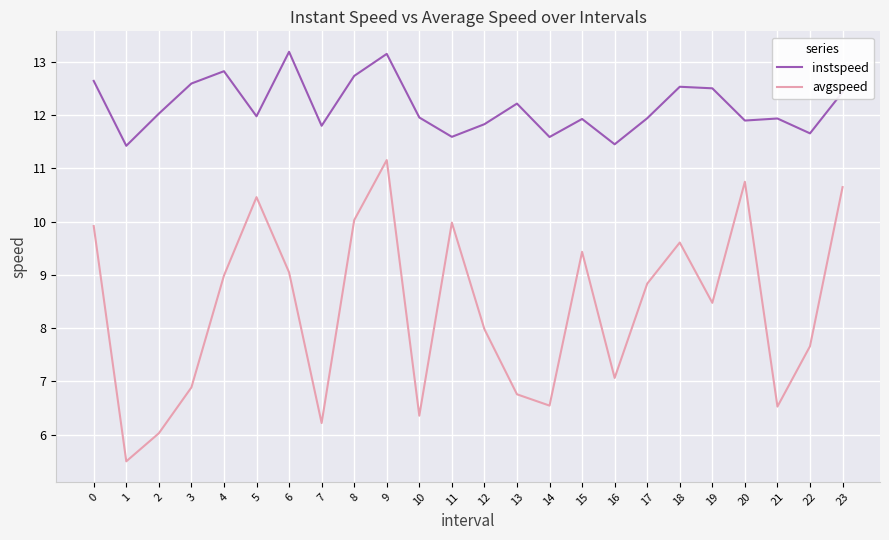

What is the difference between the highest and lowest values at 8?

2.7